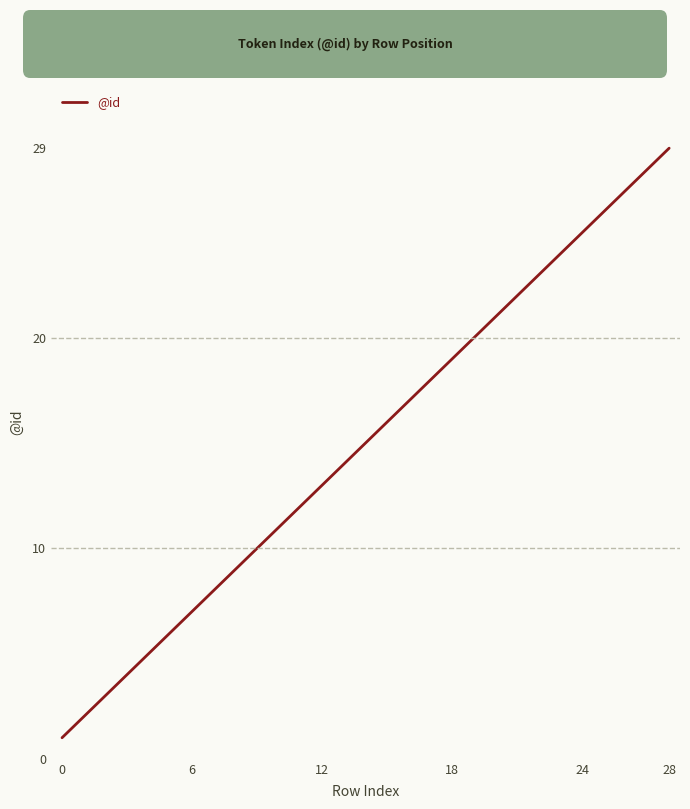

What is the difference between the maximum and minimum values?

28